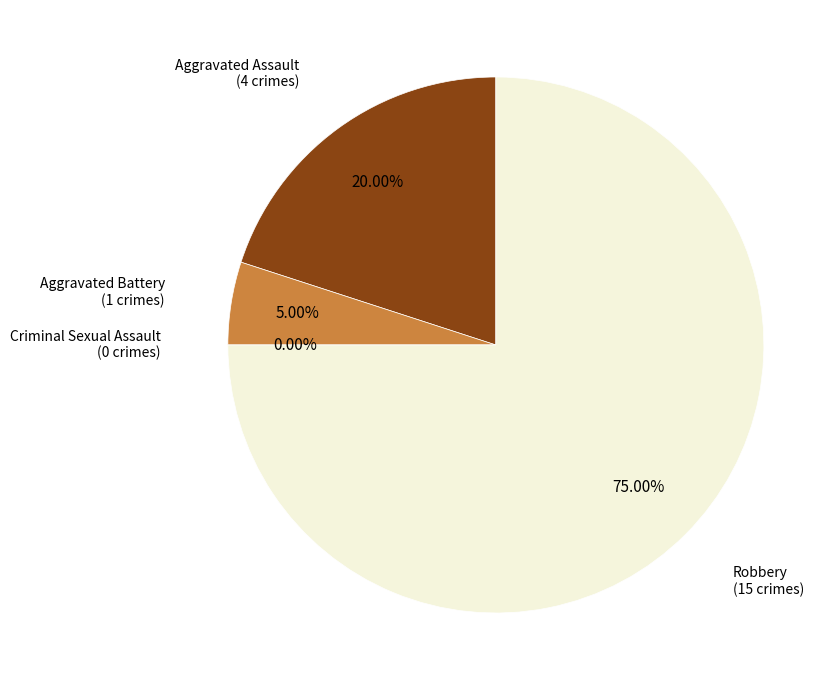

Between Aggravated Battery and Robbery, which is larger?

Robbery